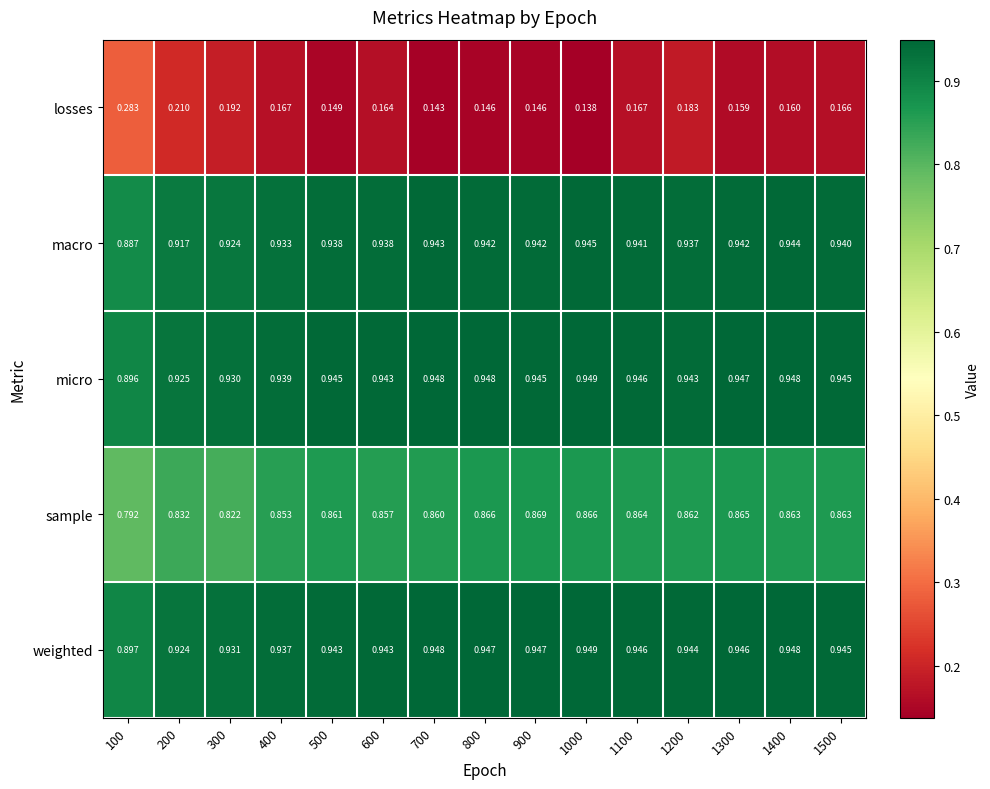

Is the value of macro at 700 greater than the value of micro at 100?

Yes